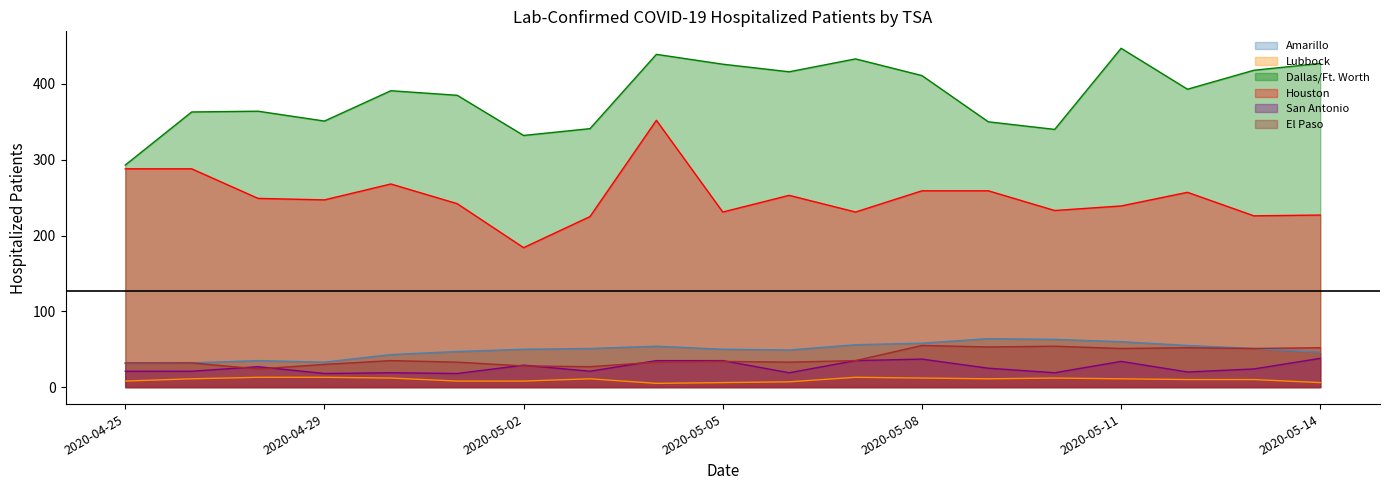

What is the difference between the Lubbock values at 2020-05-09 and 2020-05-05?

5